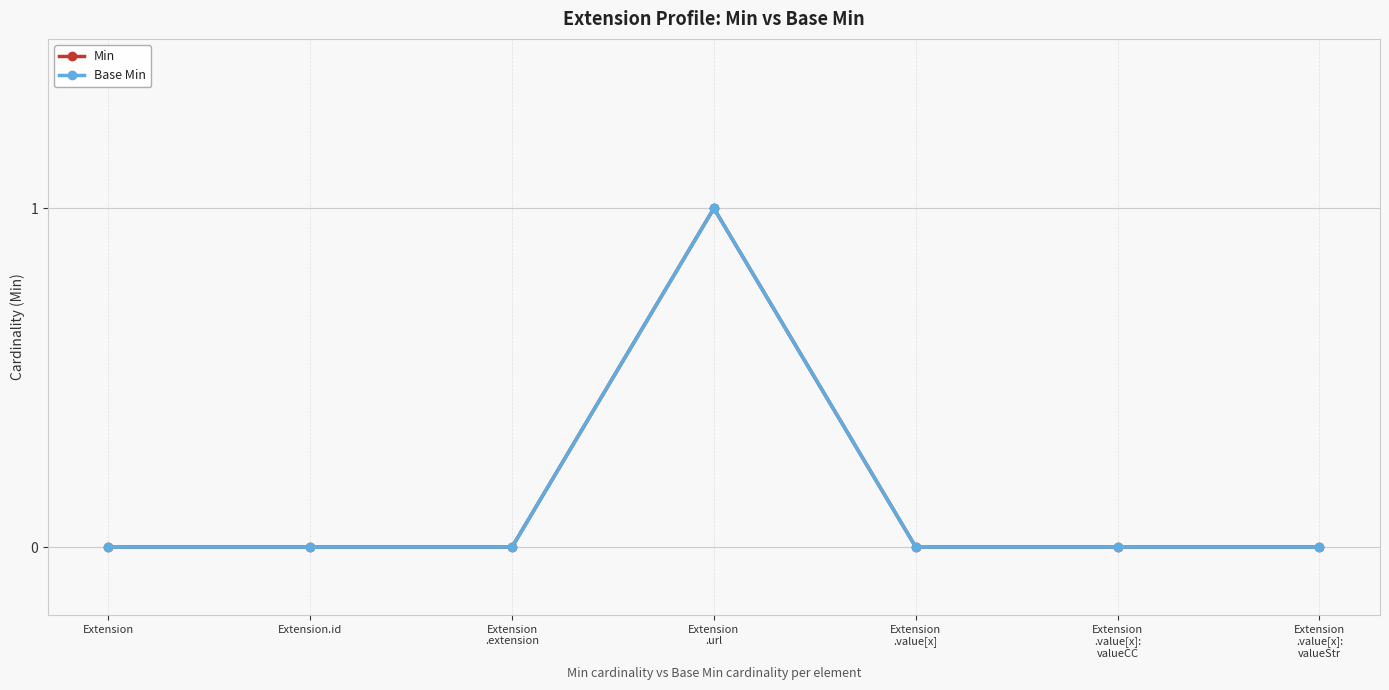

What is the greatest value displayed?

1